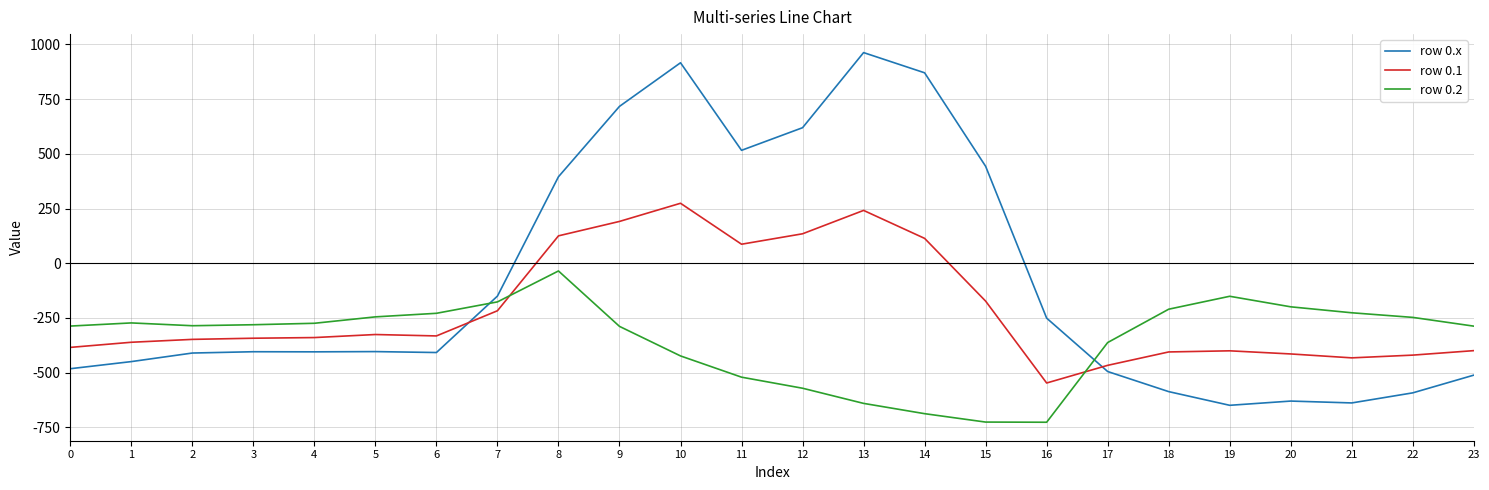

List the series in order of their overall mean, lowest first.

row 0.2, row 0.1, row 0.x